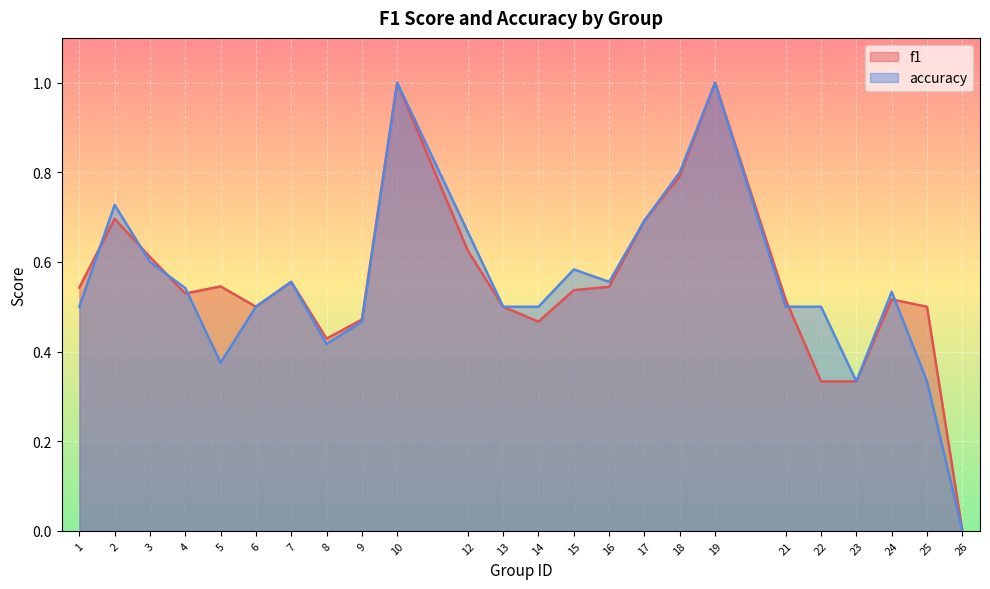

What is the maximum value for f1?

1.0